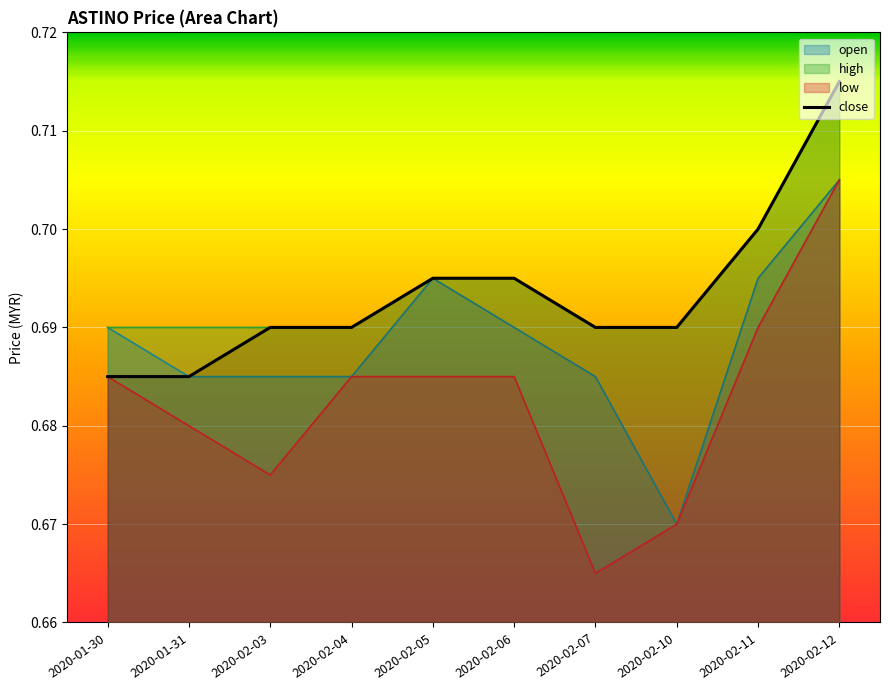

At which label is low closest to 0?

2020-02-07